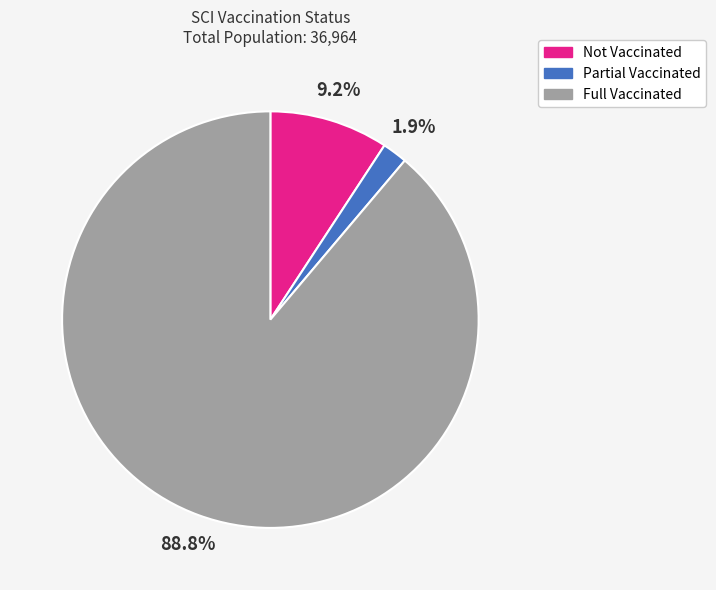

Which category has the smallest portion of the pie?

Partial Vaccinated